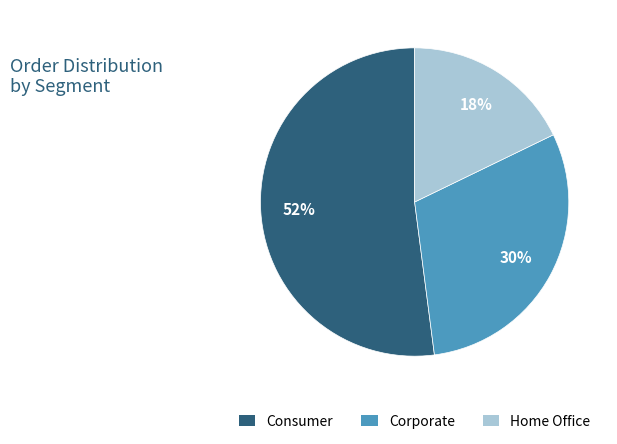

The Corporate slice represents 30% of the pie. True or false?

True